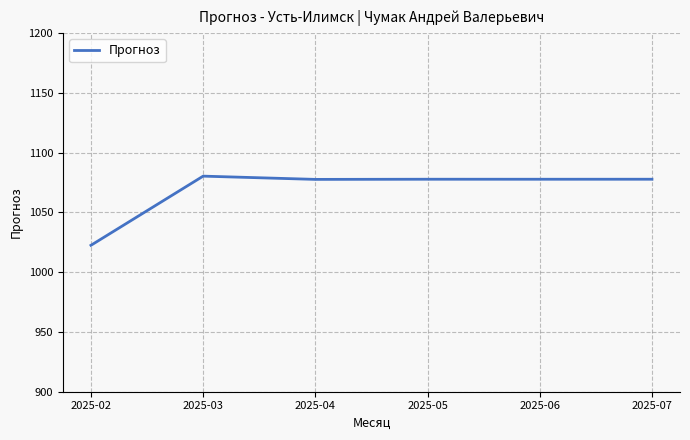

True or false: the data shows 1077.8 at 2025-06.

True